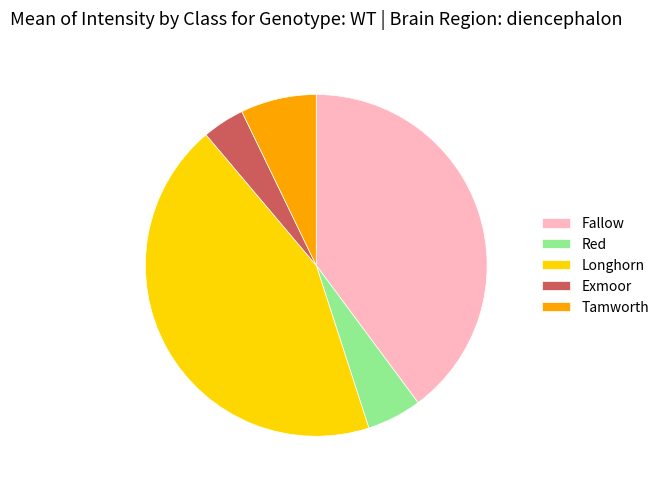

How many slices are in this pie chart?

5